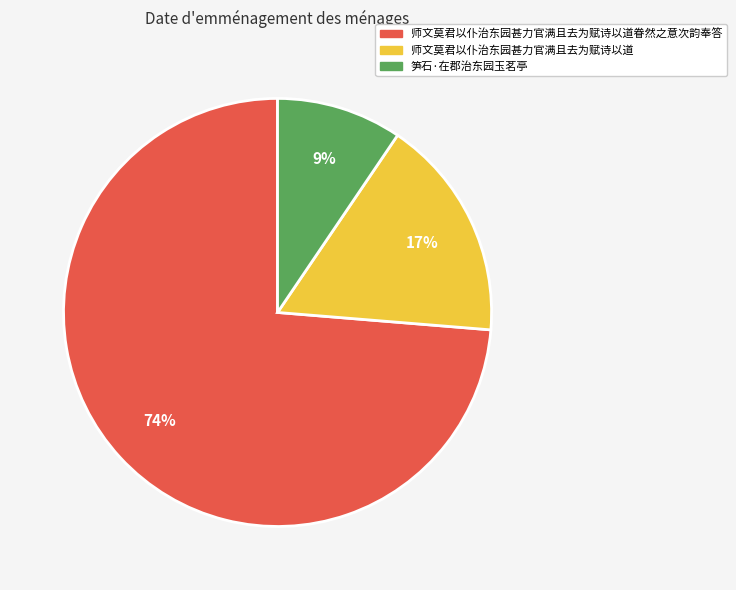

To the nearest percent, what portion does 师文莫君以仆治东园甚力官满且去为赋诗以道眷然之意次韵奉答 represent?

74%